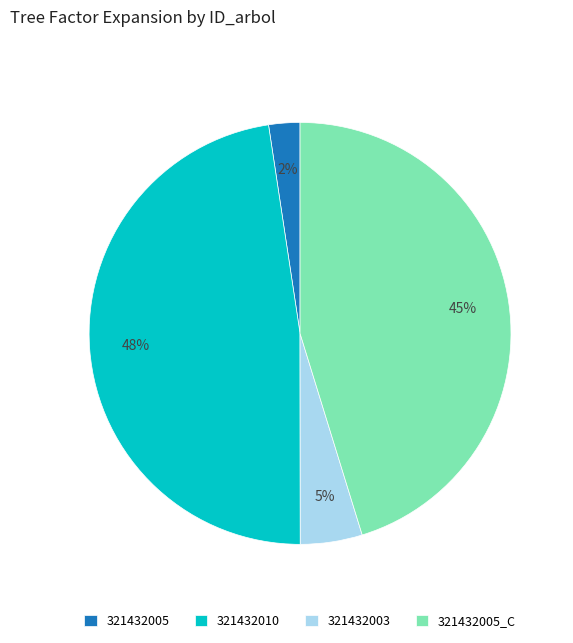

To the nearest percent, what is the average slice percentage?

25%